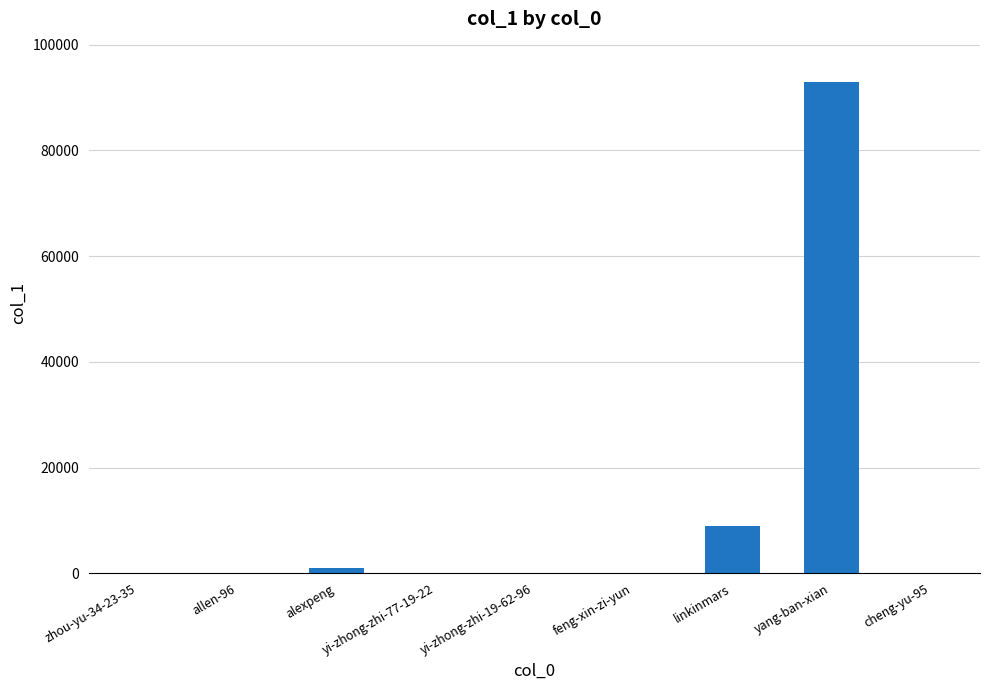

How many distinct data groups are displayed?

1